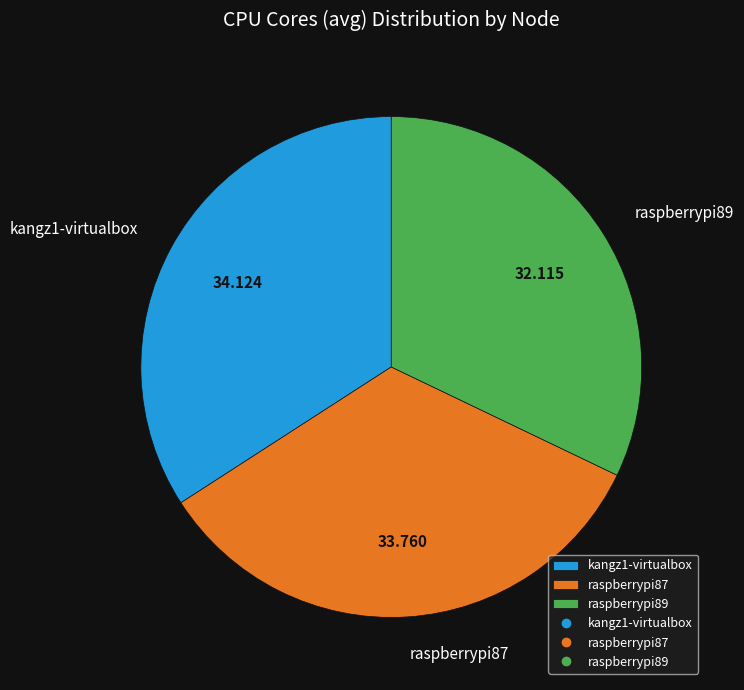

Is it true that raspberrypi87 is 41% of the pie?

False